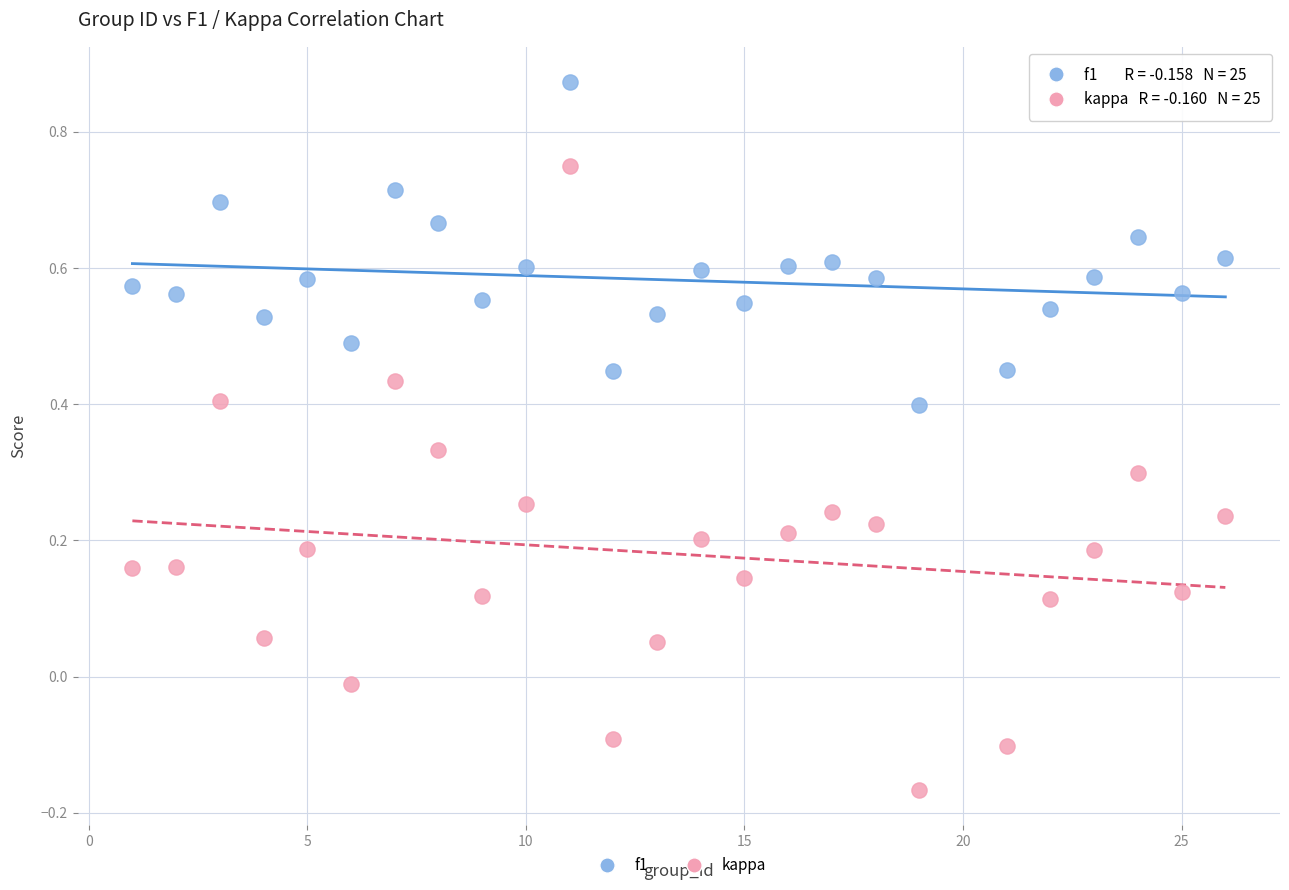

Which series has the largest Y range (max minus min)?

kappa